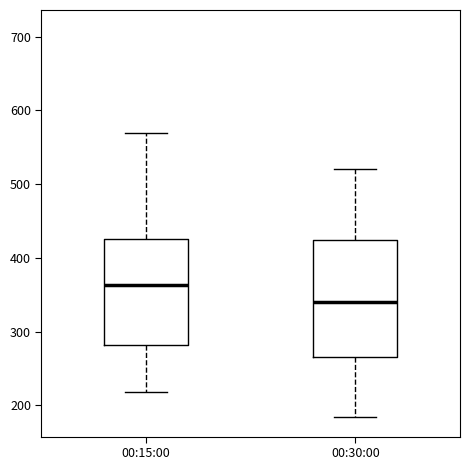

Where does the lower whisker of the box for 00:30:00 end on the y-axis? The values are not printed on the chart, so give them approximately, as read against the axis.

180